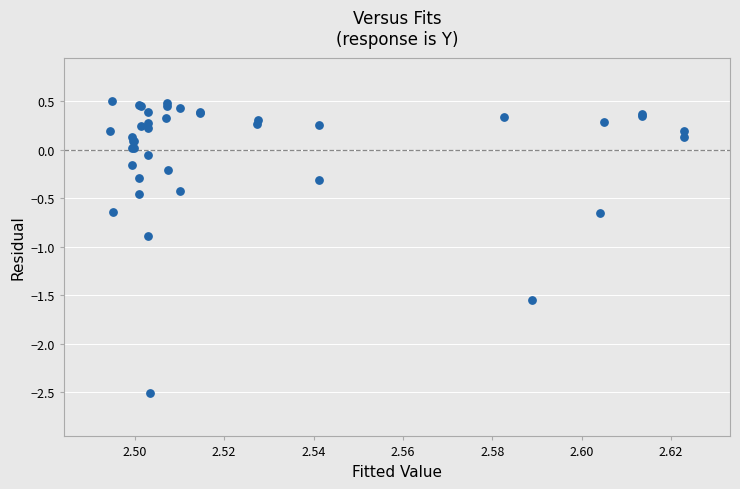

What Y value in the scatter plot is closest to -1?

-0.9